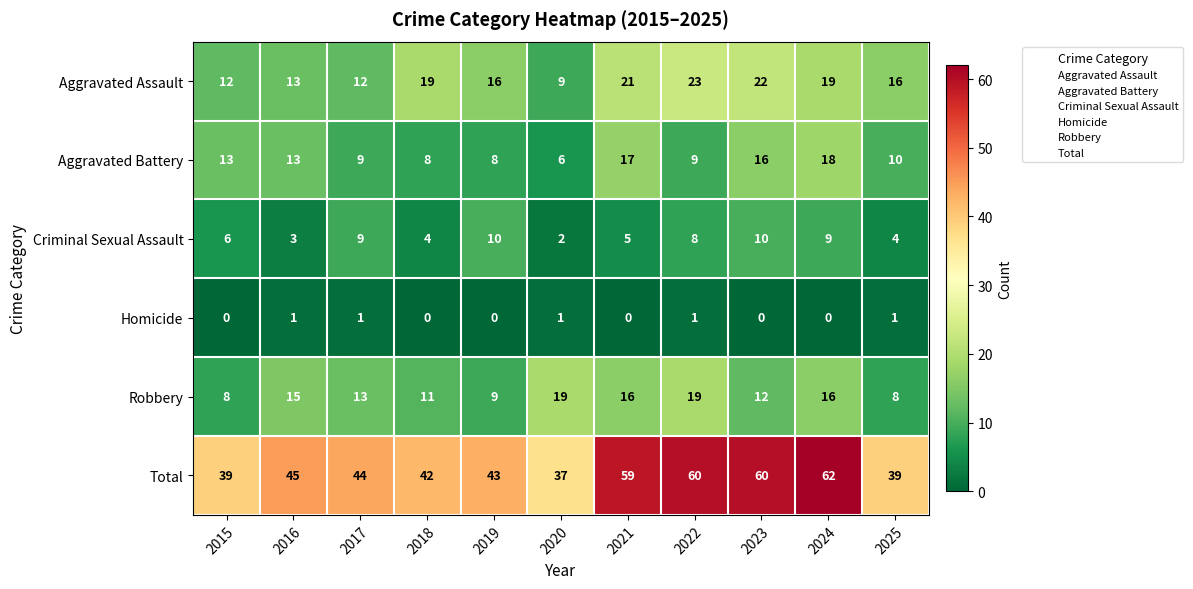

How many values in the Aggravated Assault series are below 16?

4